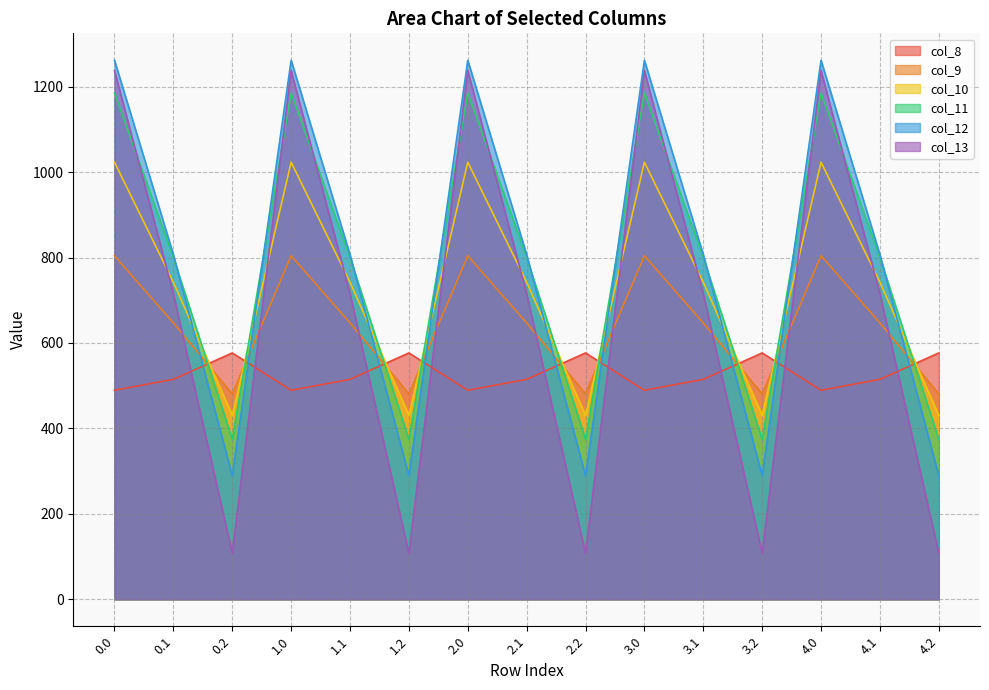

What is the smallest value displayed?

107.8